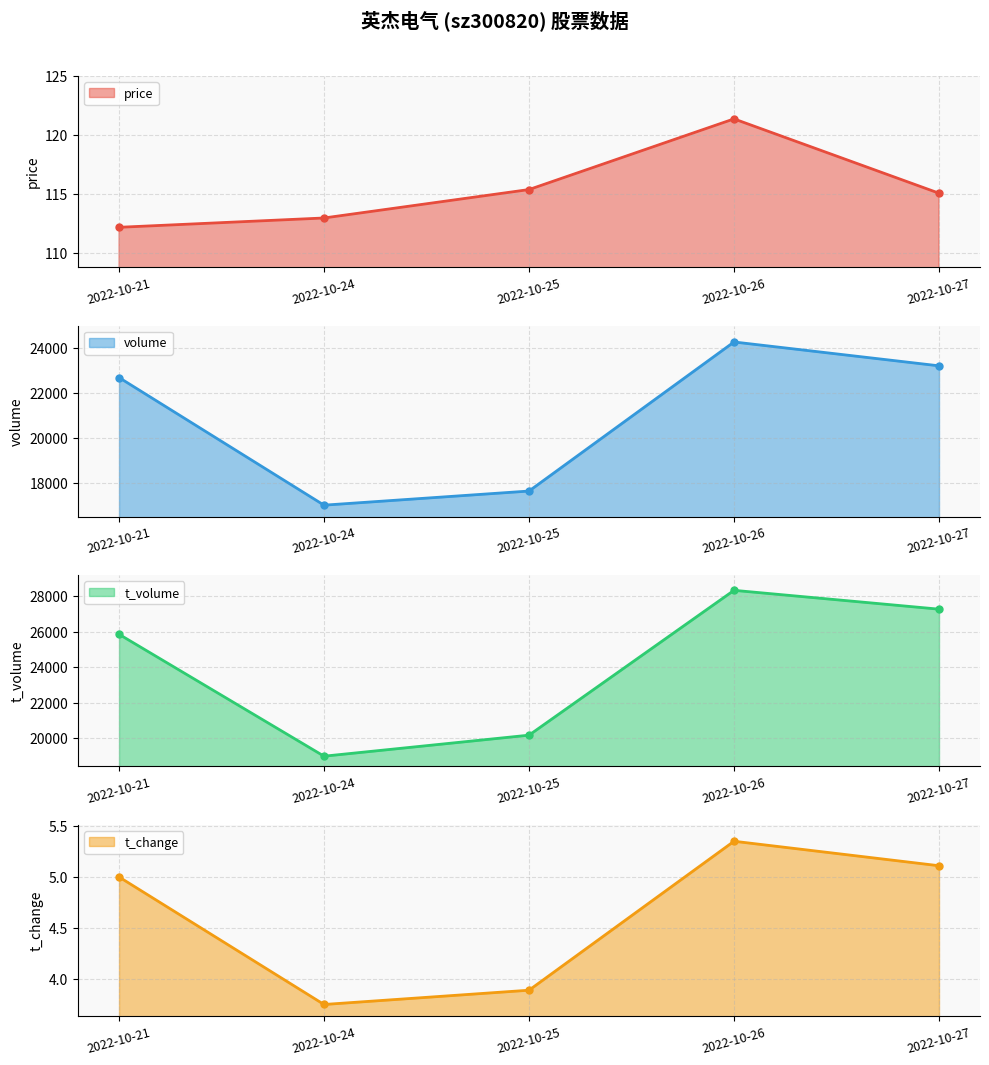

Rank the series by their maximum value, from highest to lowest.

t_volume, volume, price, t_change